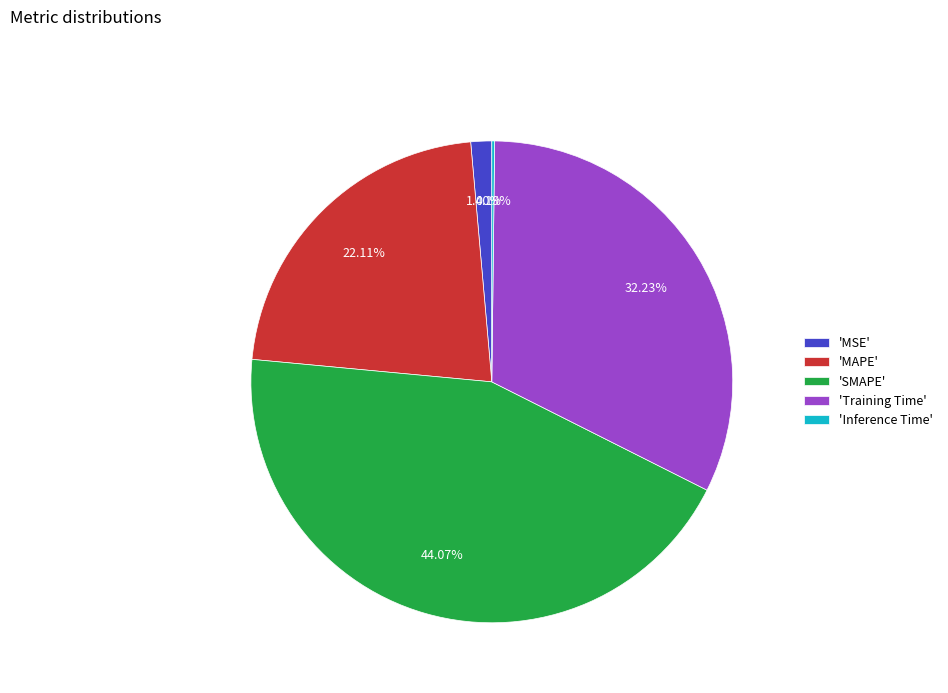

What is the ratio of the value at 'MAPE' to the value at 'Training Time'?

0.7